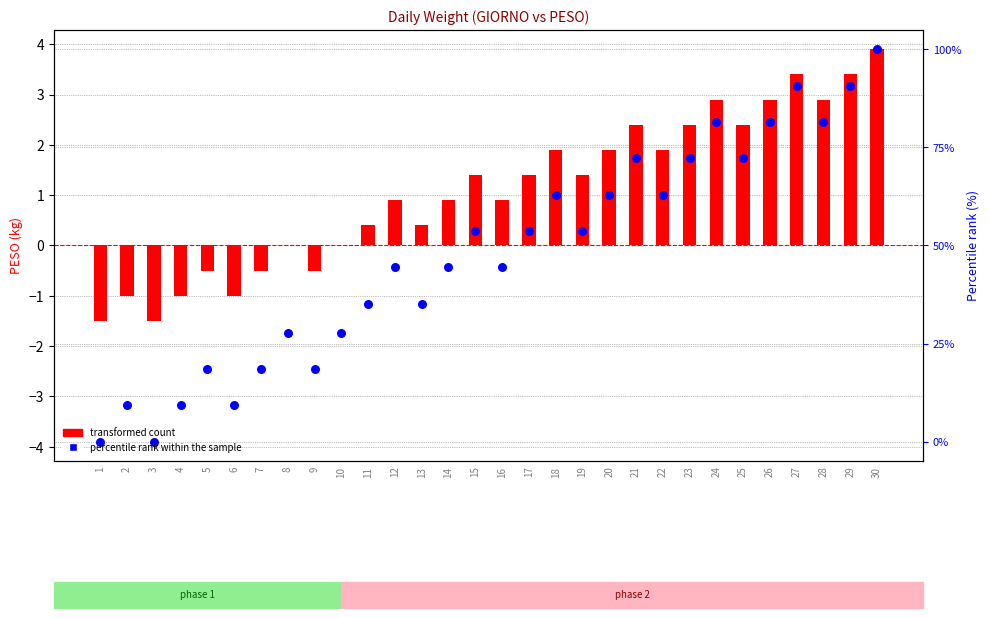

Which series has the largest Y range (max minus min)?

percentile rank within the sample